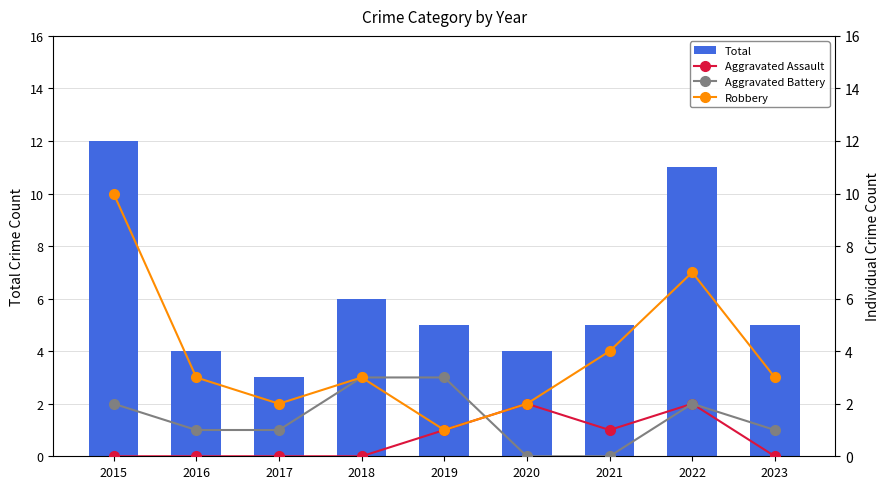

At 2022, list the series in order from largest to smallest.

Total, Robbery, Aggravated Assault, Aggravated Battery